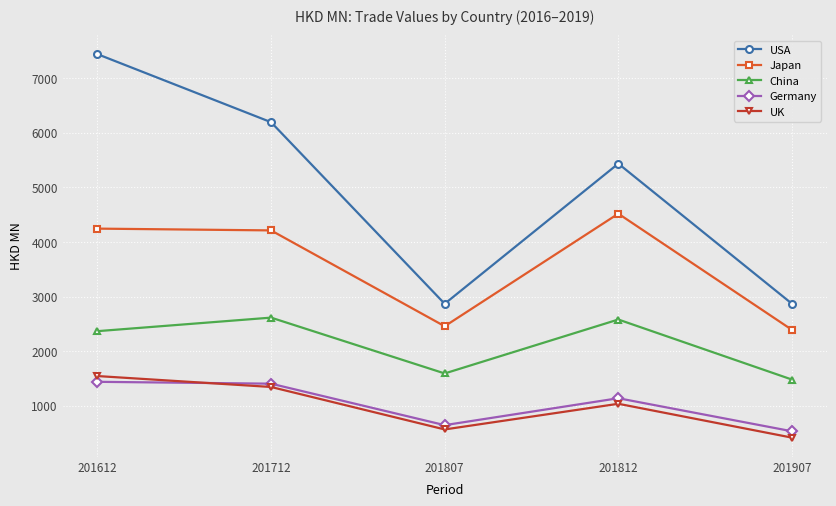

True or false: UK has more than 0 interior local peaks.

True